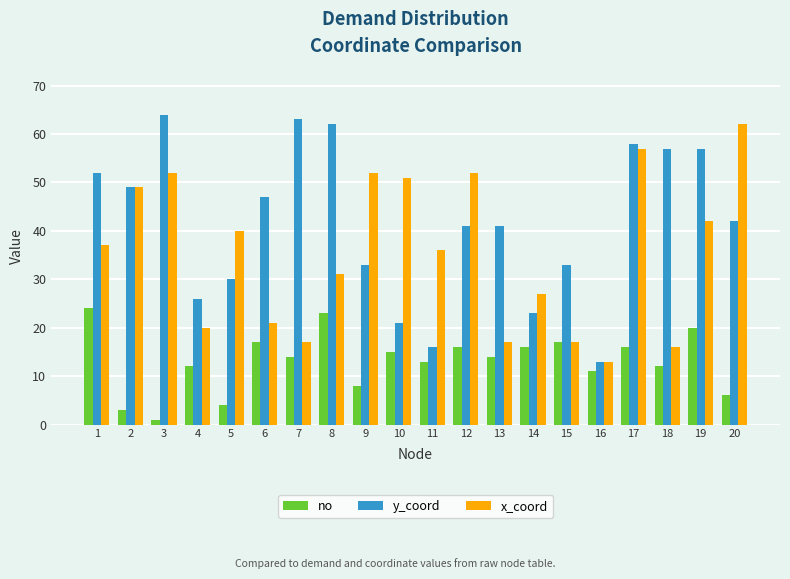

What is the difference between the maximum and minimum values in the x_coord series?

49